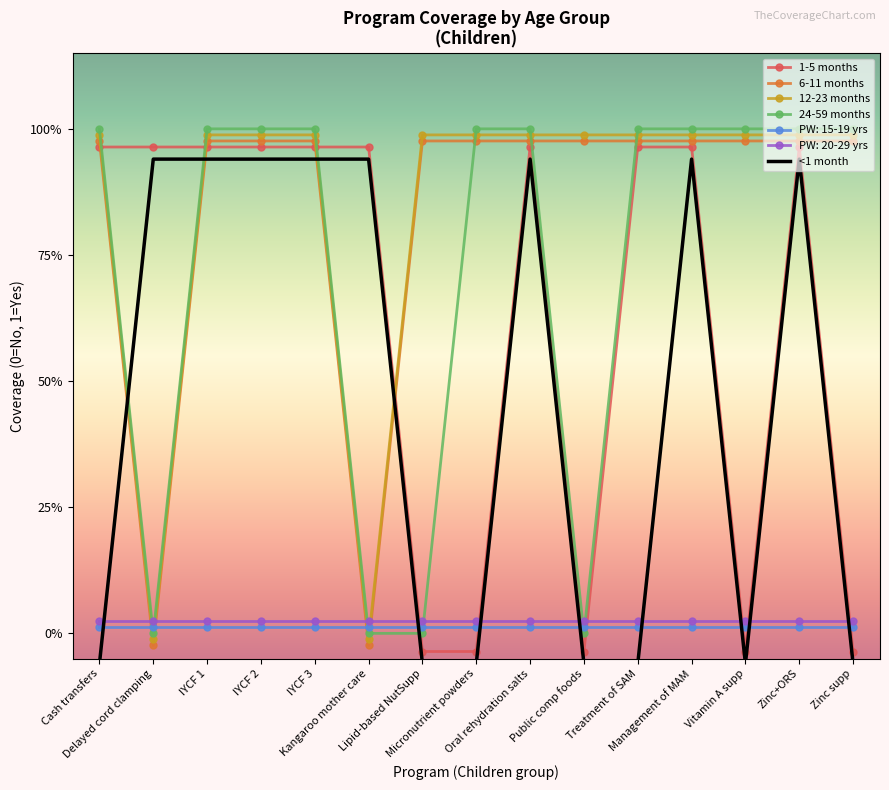

How many values in the 6-11 months series are below 0?

2